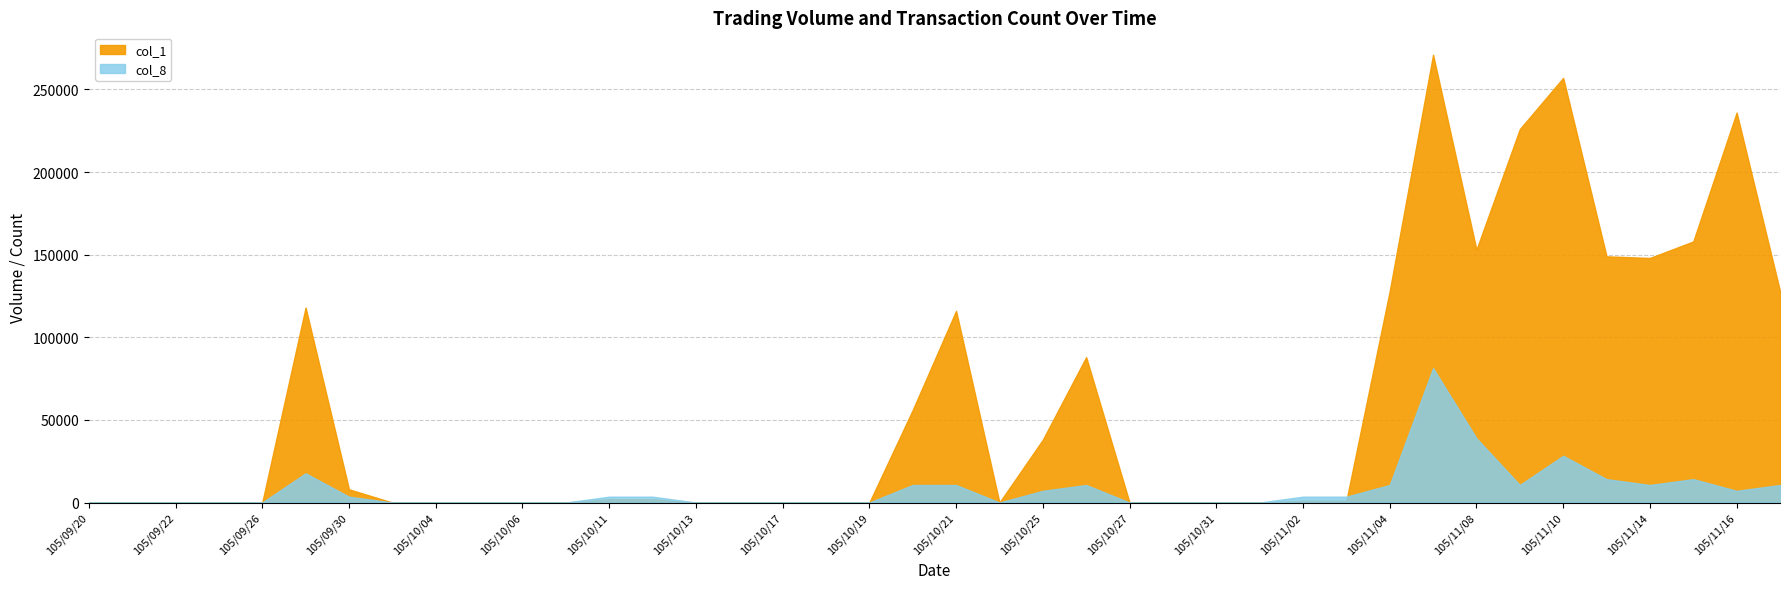

How many lines are shown in the chart?

2